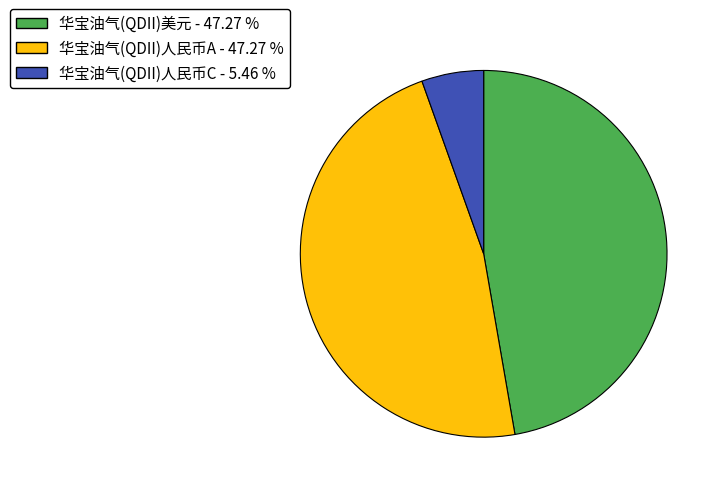

Is there a majority slice in this chart?

No